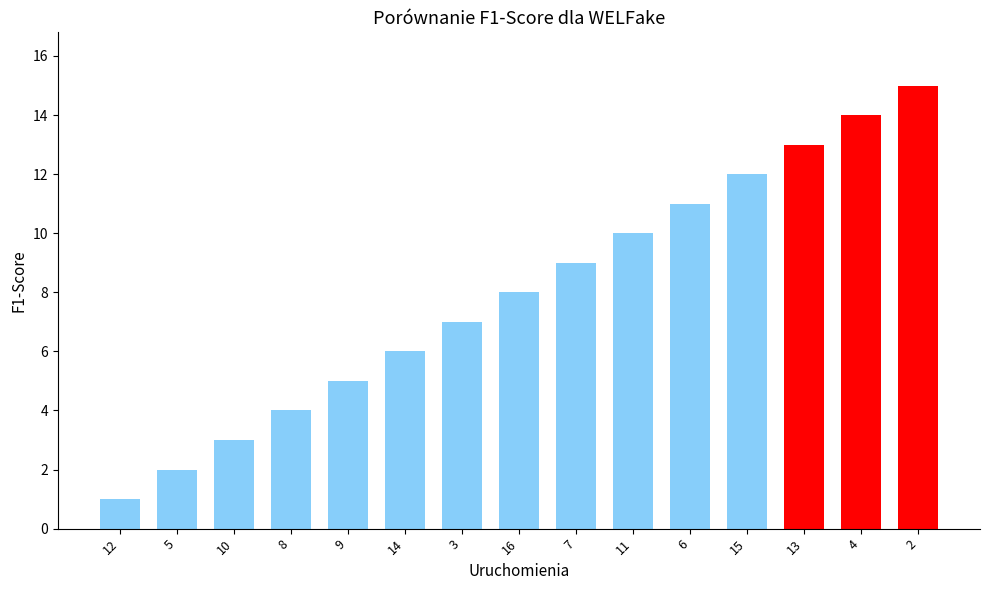

How many data points does each series have?

15